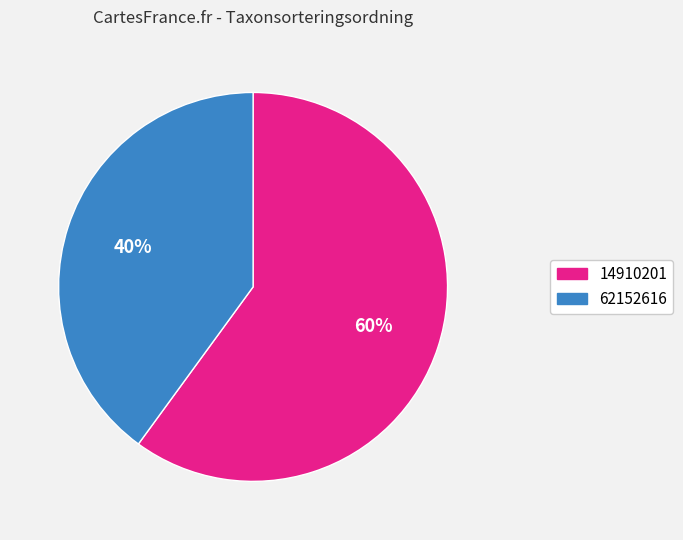

Which category has the smallest portion of the pie?

62152616